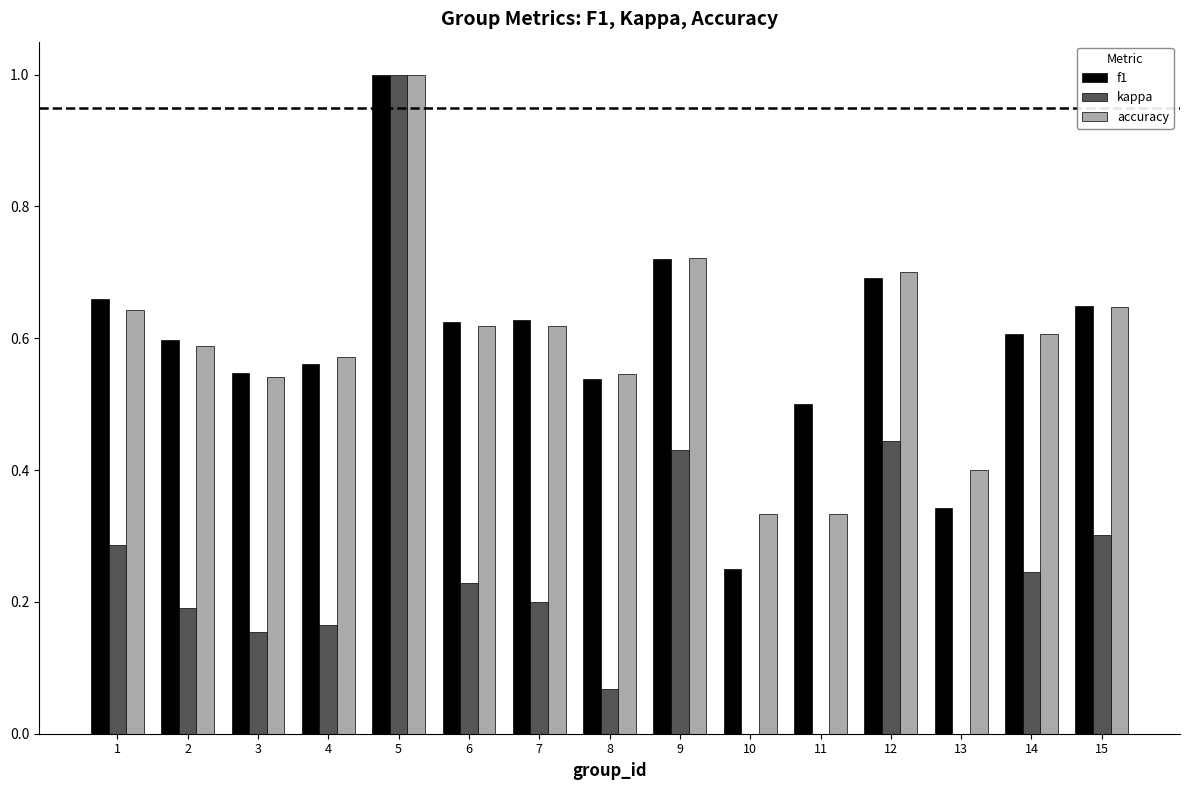

How many distinct data groups are displayed?

3